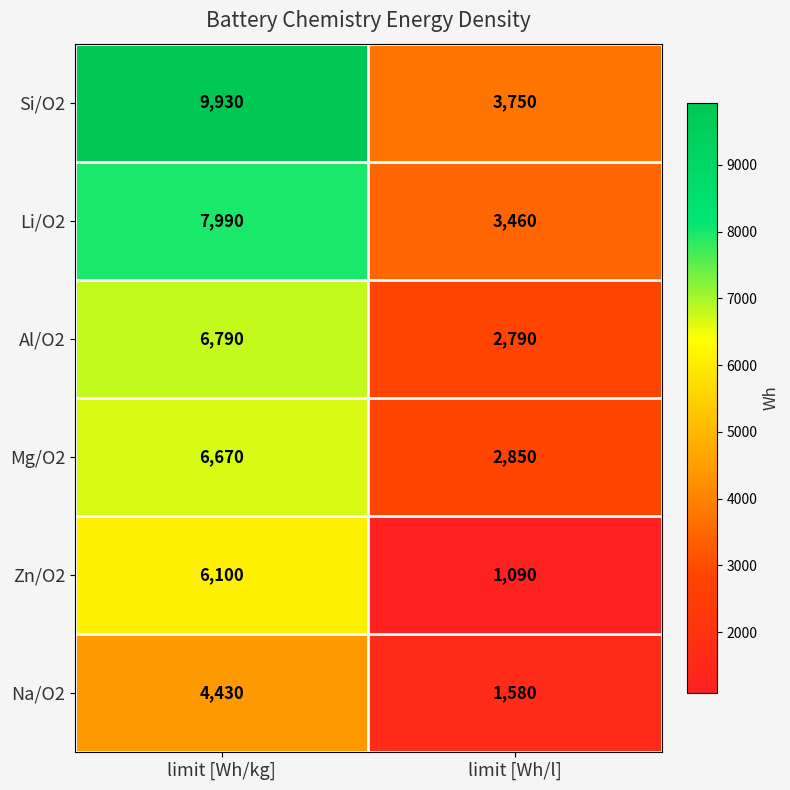

At which category does the chart reach its peak across all series?

limit [Wh/kg]